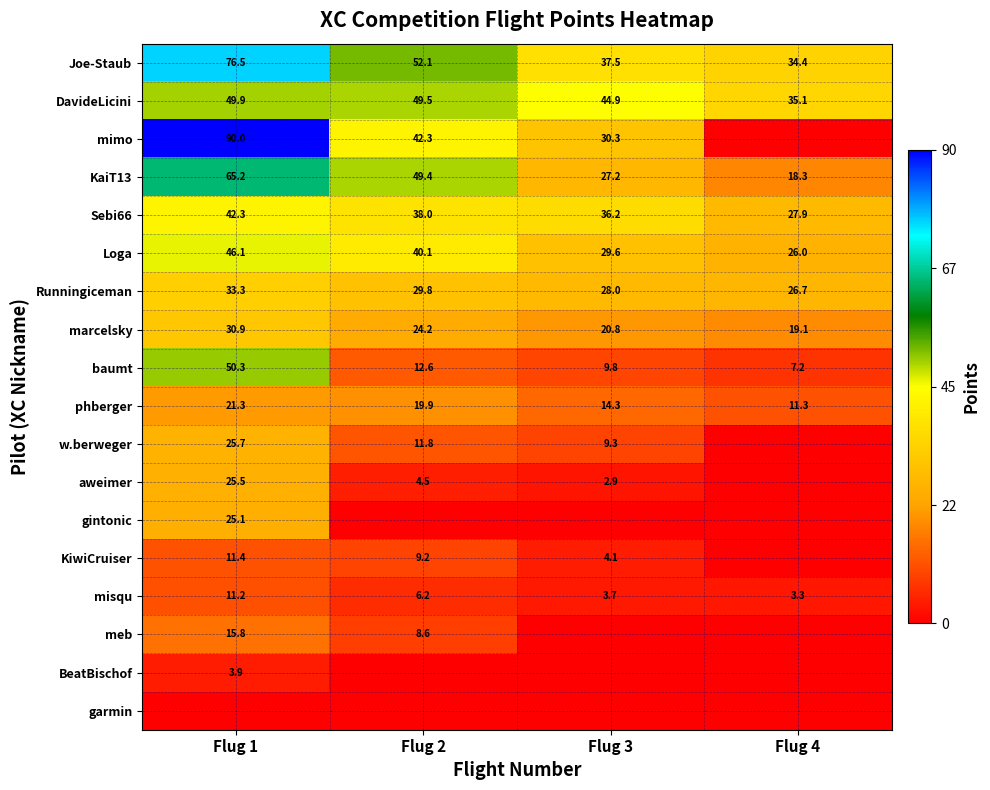

Between Flug 4 and Flug 2, which is larger?

Flug 2